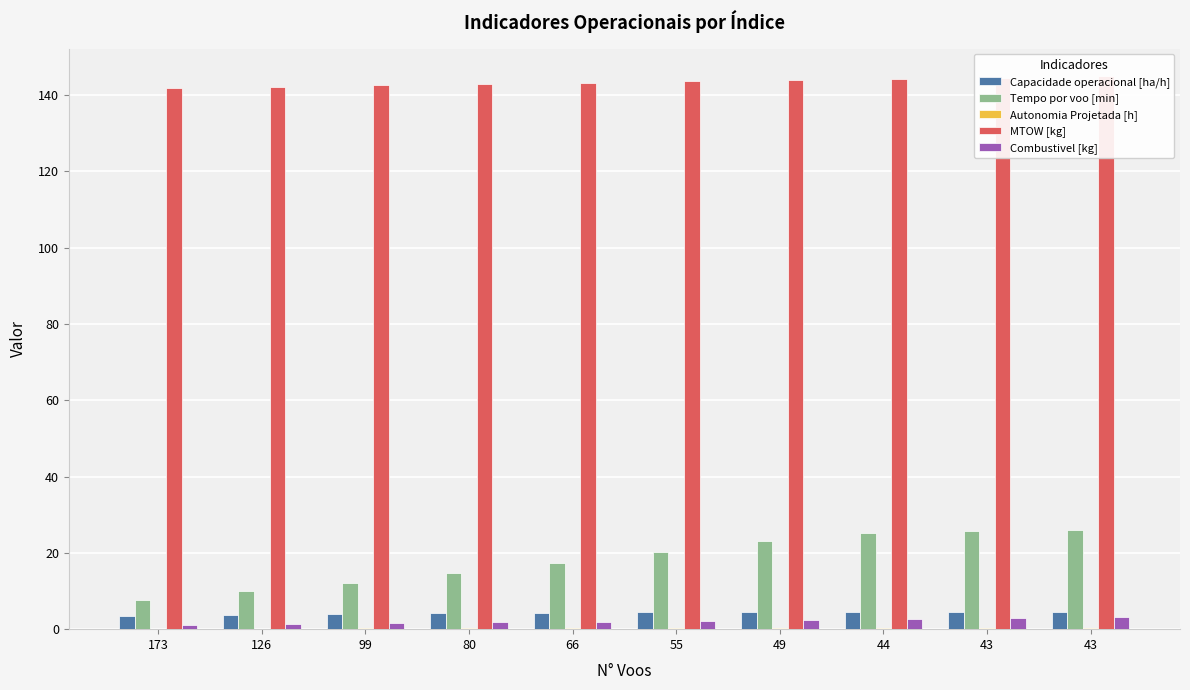

Is the value of Tempo por voo [min] at 55 greater than the value of Combustivel [kg] at 55?

Yes